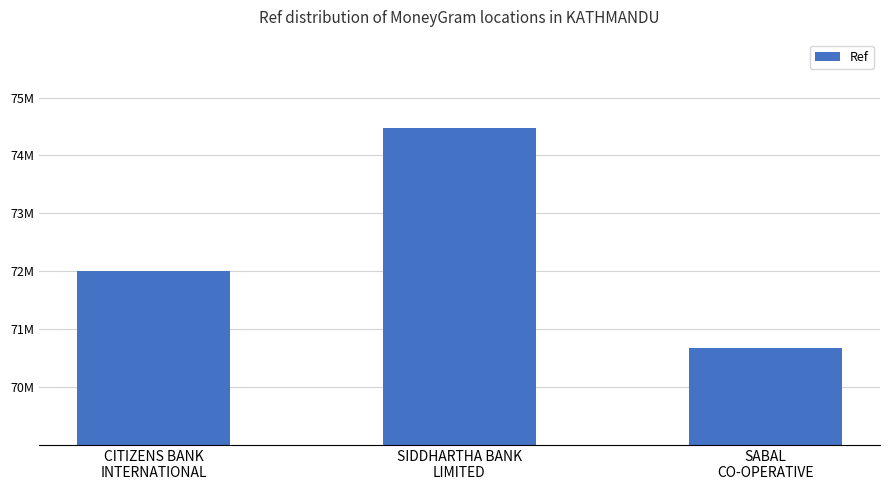

Rank the categories by value from highest to lowest.

SIDDHARTHA BANK
LIMITED, CITIZENS BANK
INTERNATIONAL, SABAL
CO-OPERATIVE